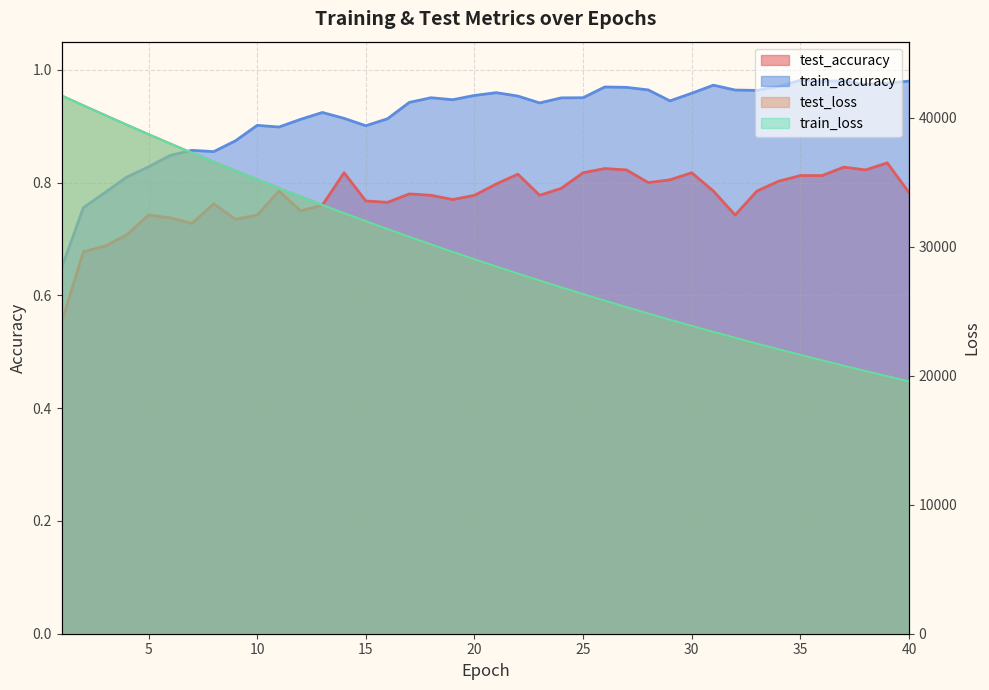

Read the train_loss value at 36.

21198.1